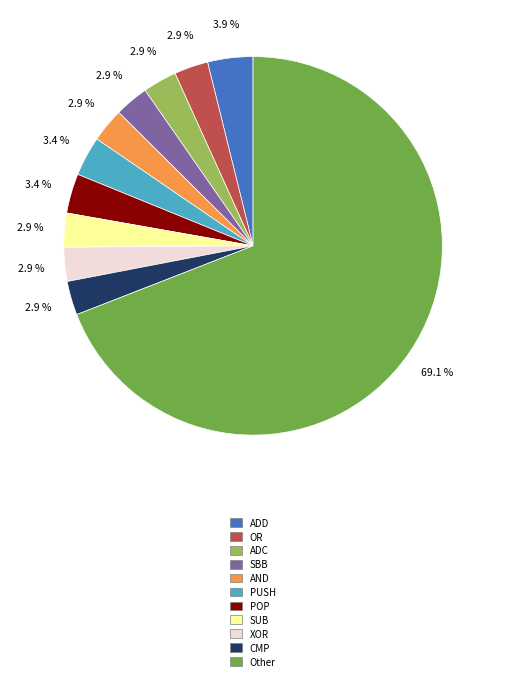

Is there any slice that represents more than half of the pie?

Yes